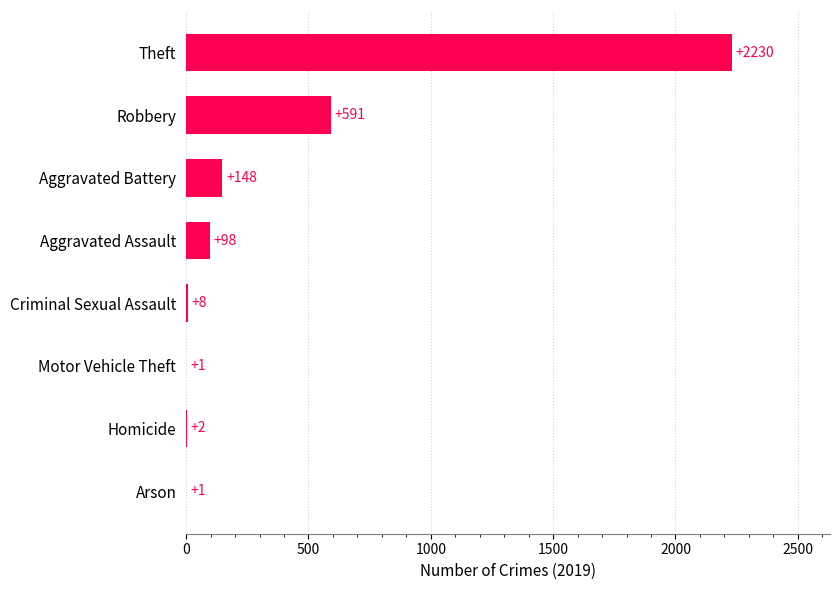

How many distinct data groups are displayed?

1